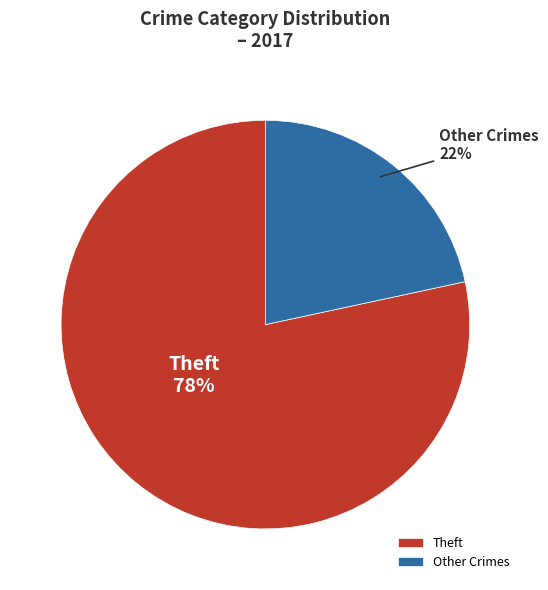

The Other Crimes slice represents 15% of the pie. True or false?

False